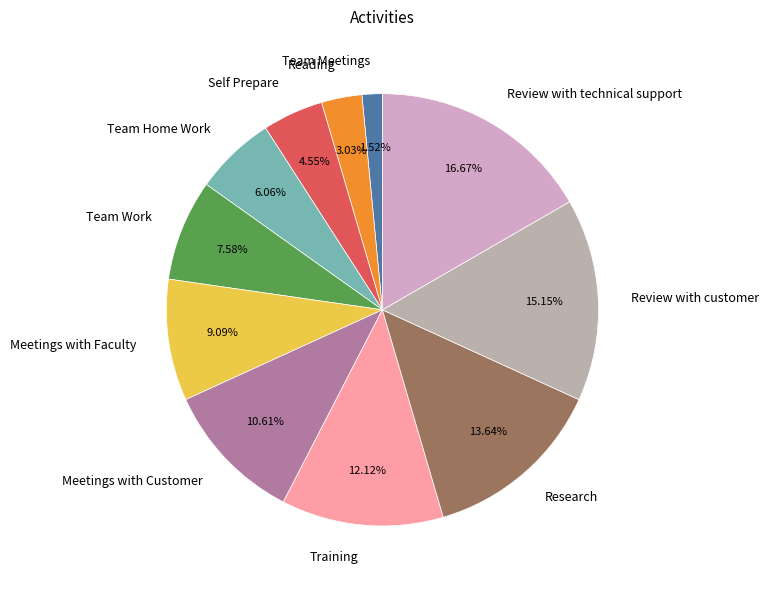

Between Review with customer and Meetings with Faculty, which is larger?

Review with customer